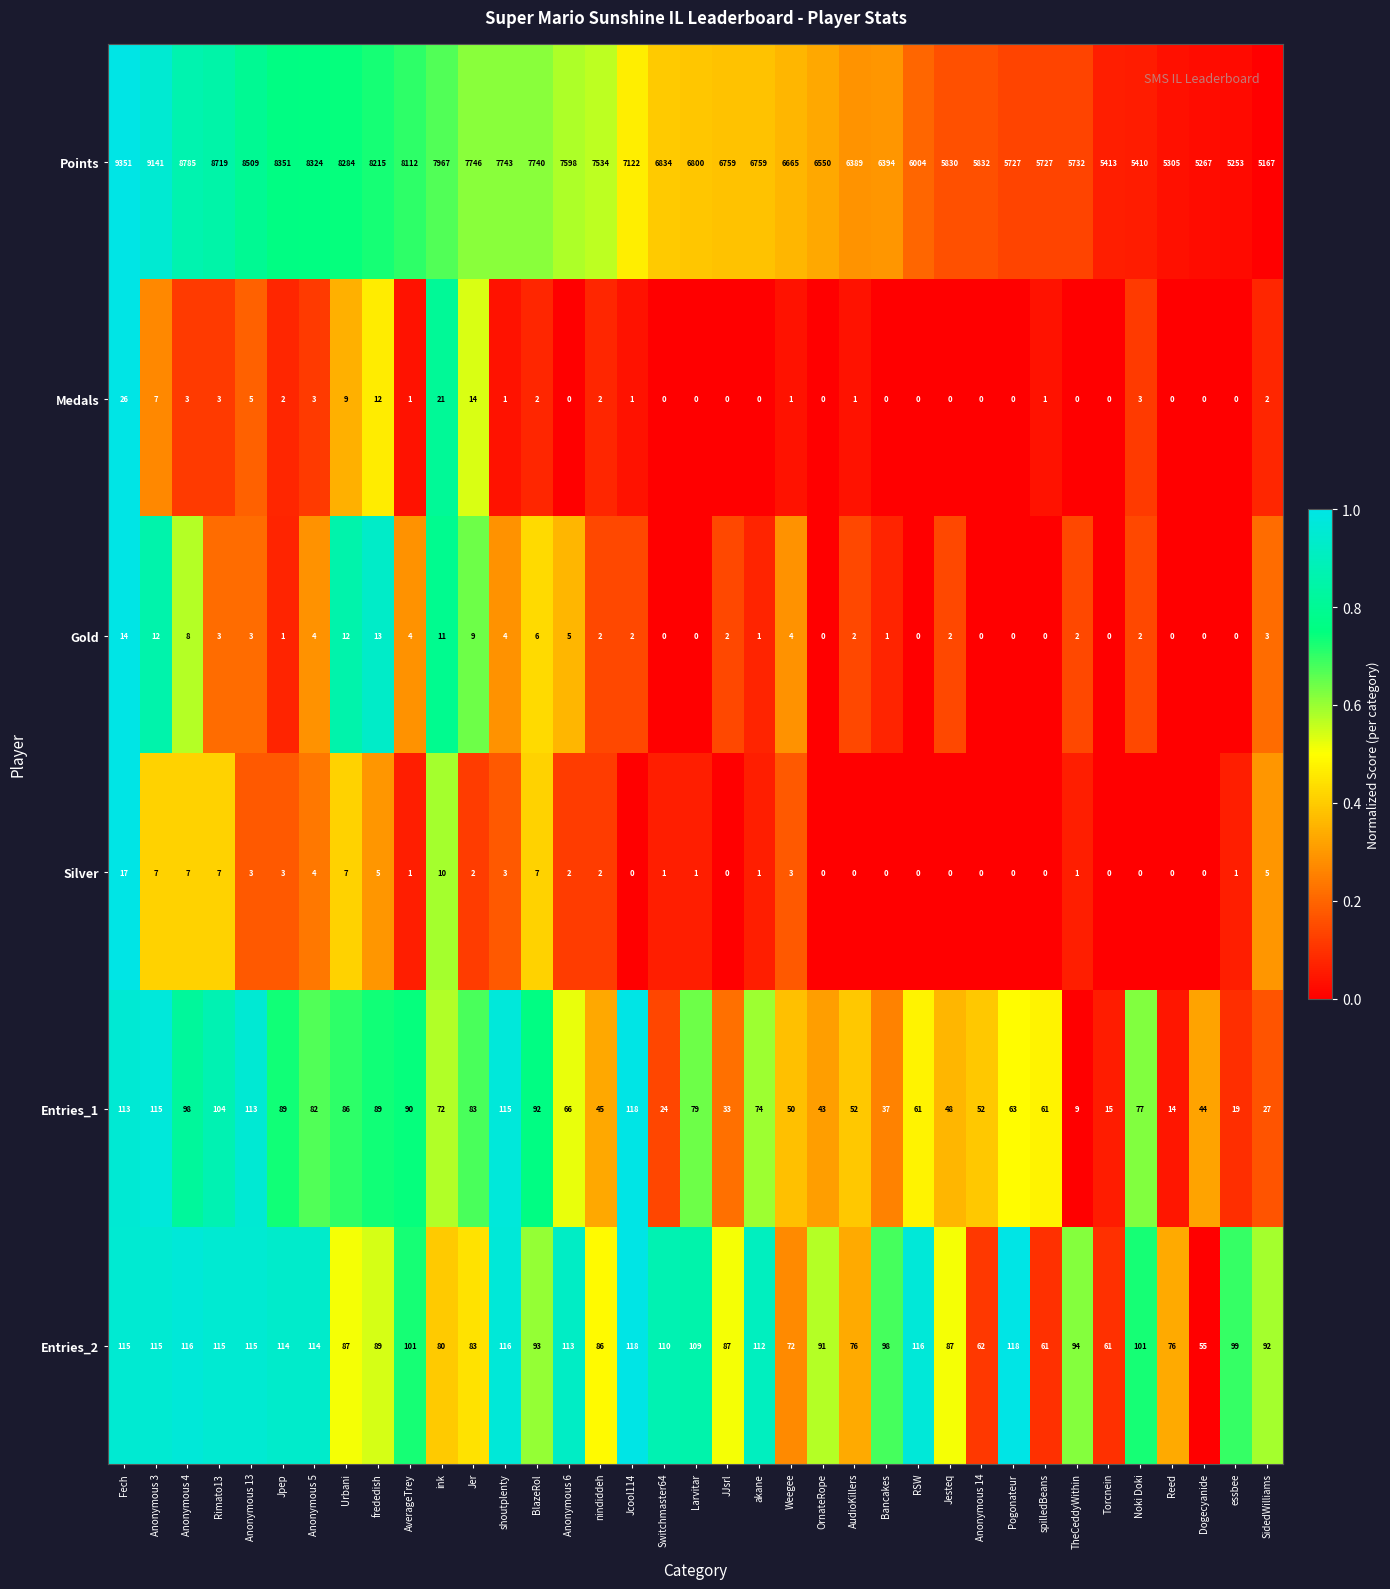

What is the spread (max minus min) of values at Dogecyanide?

5267